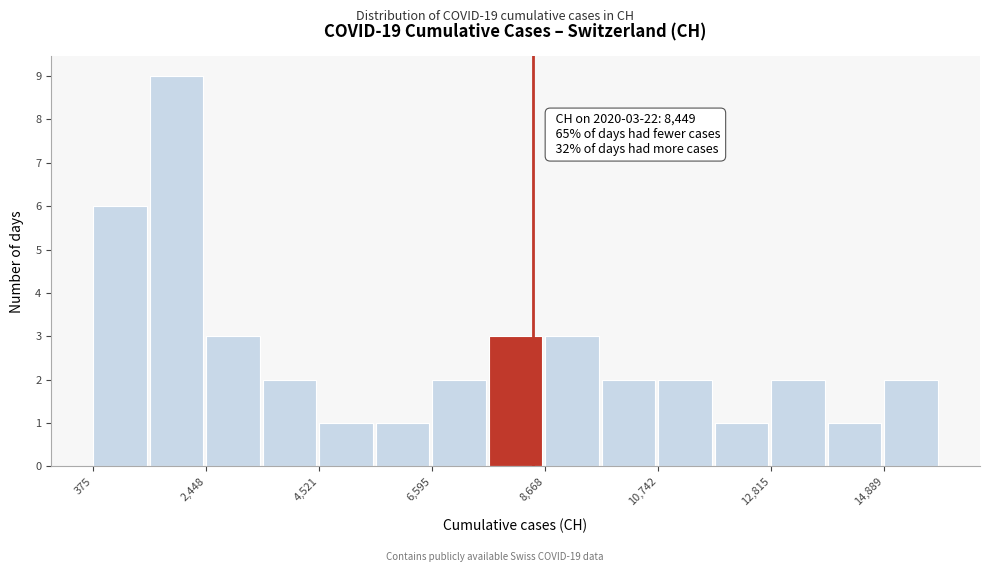

Around what value on the x-axis is the tallest bar? Give the approximate position of its centre, as read against the axis.

2000